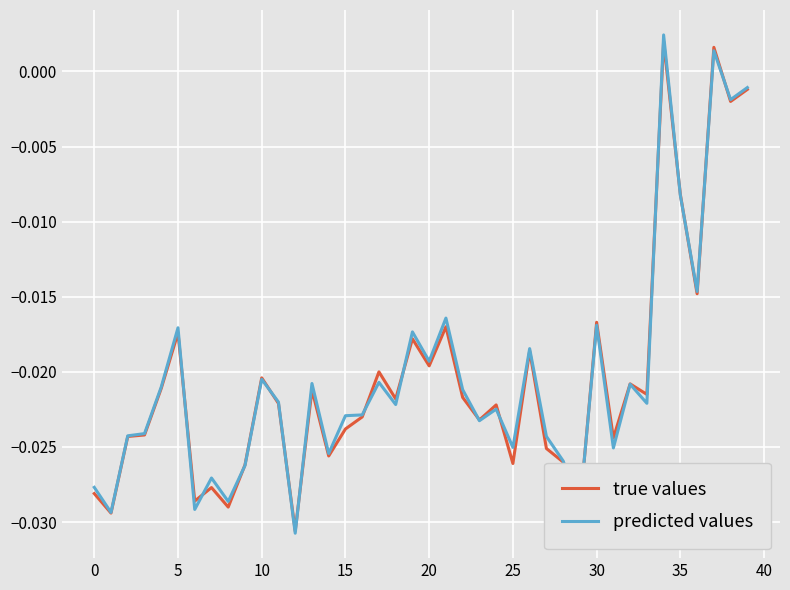

List the series in order of their peak value, highest first.

predicted values, true values